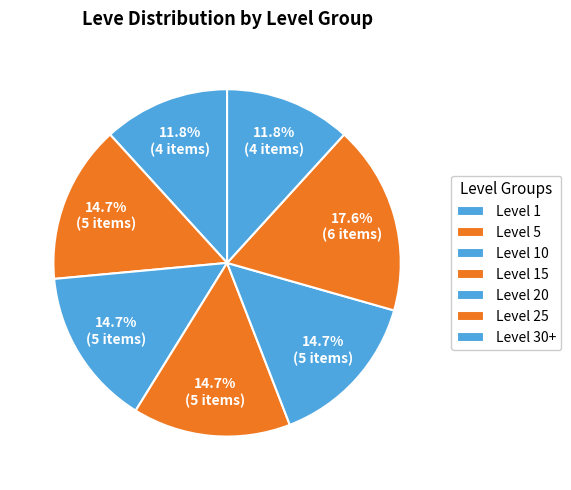

Count the number of slices in the pie.

7